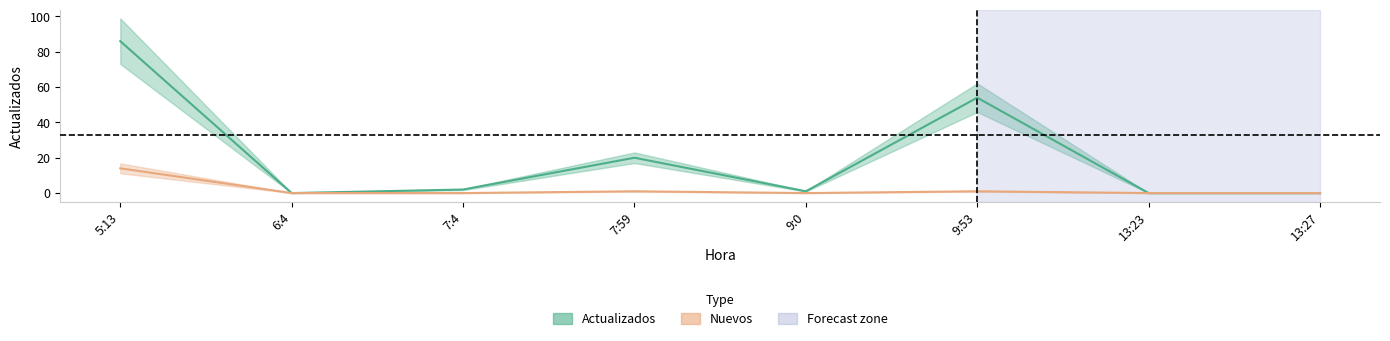

What is the average value of the Nuevos series?

2